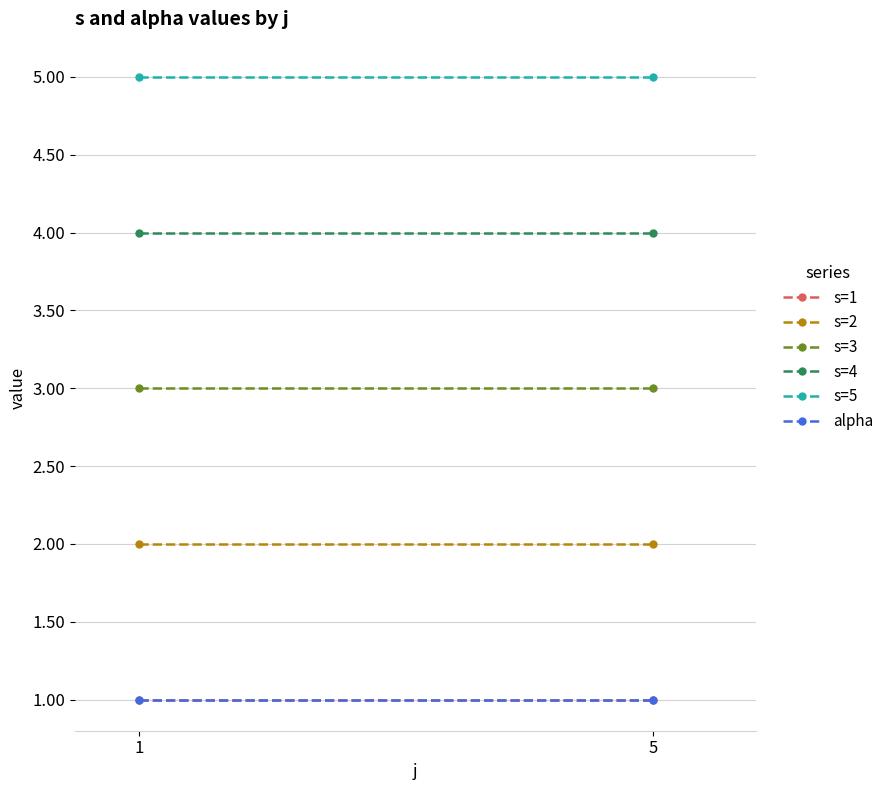

What is the sum of the s=2 values at 1 and 5?

4